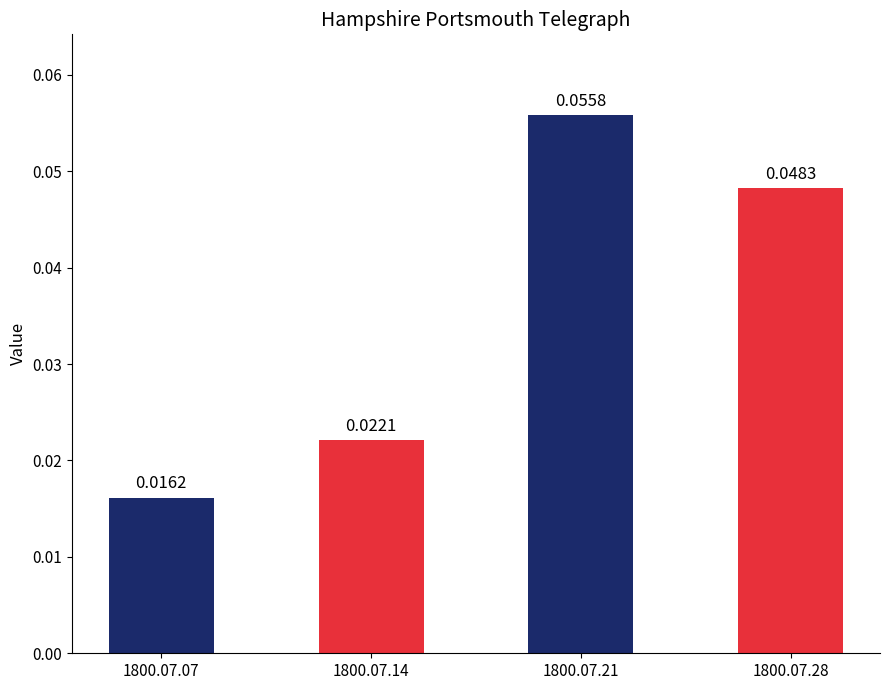

Rank the categories by value from highest to lowest.

1800.07.21, 1800.07.28, 1800.07.14, 1800.07.07